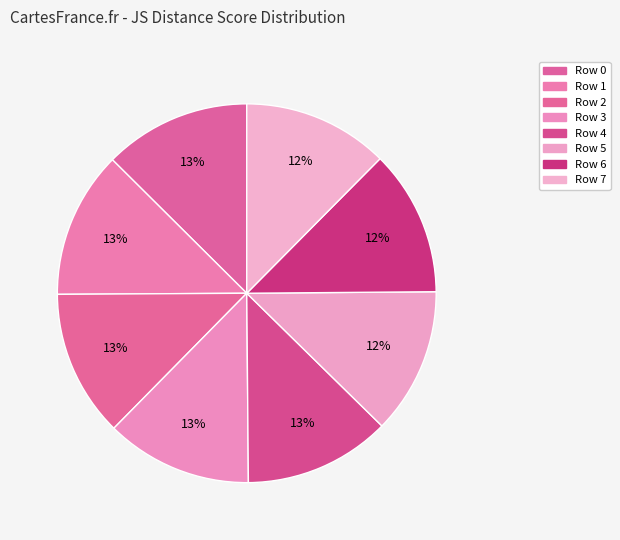

How many segments does this pie chart have?

8